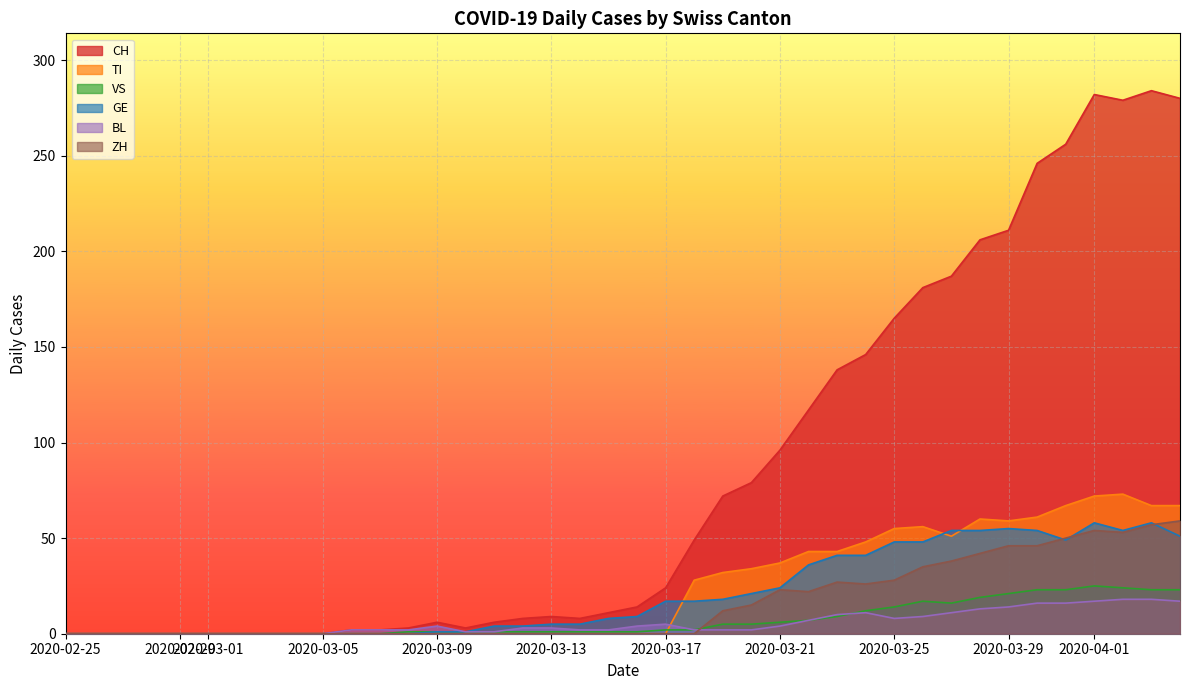

How many lines are shown in the chart?

6